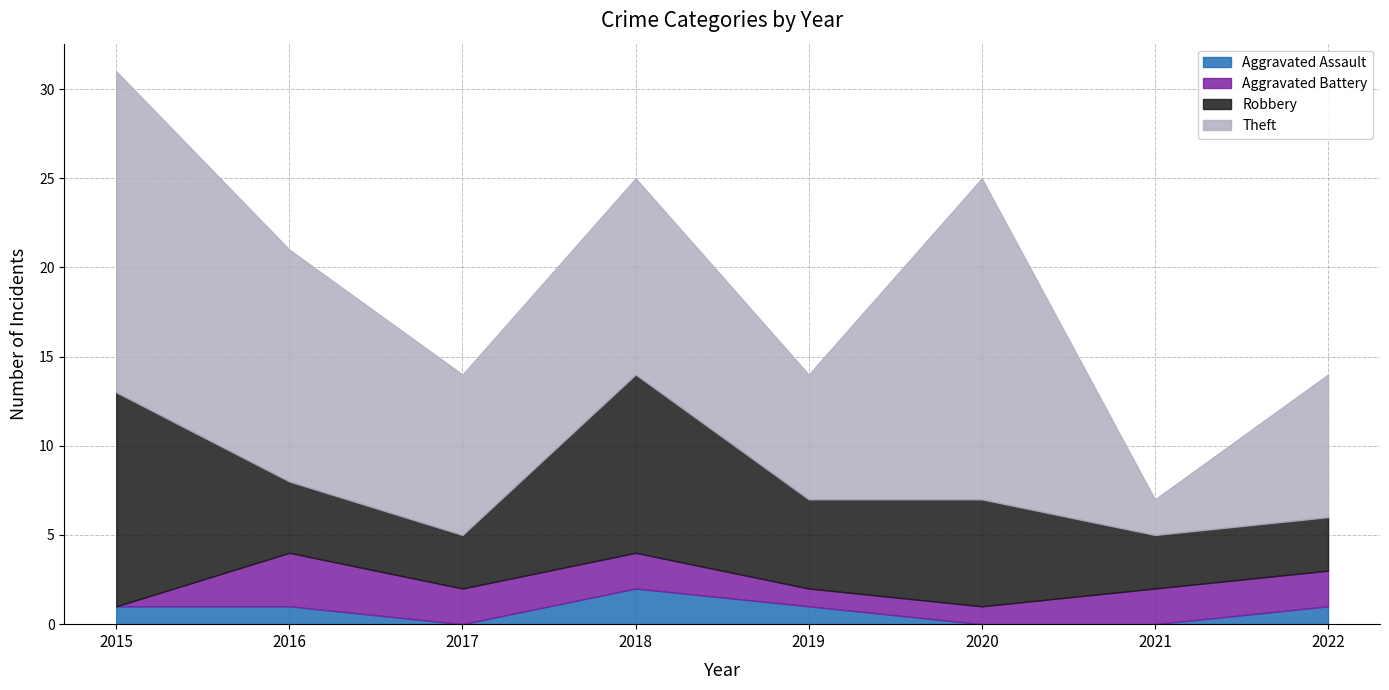

In Robbery, how many points are lower than both neighbors (excluding endpoints)?

2